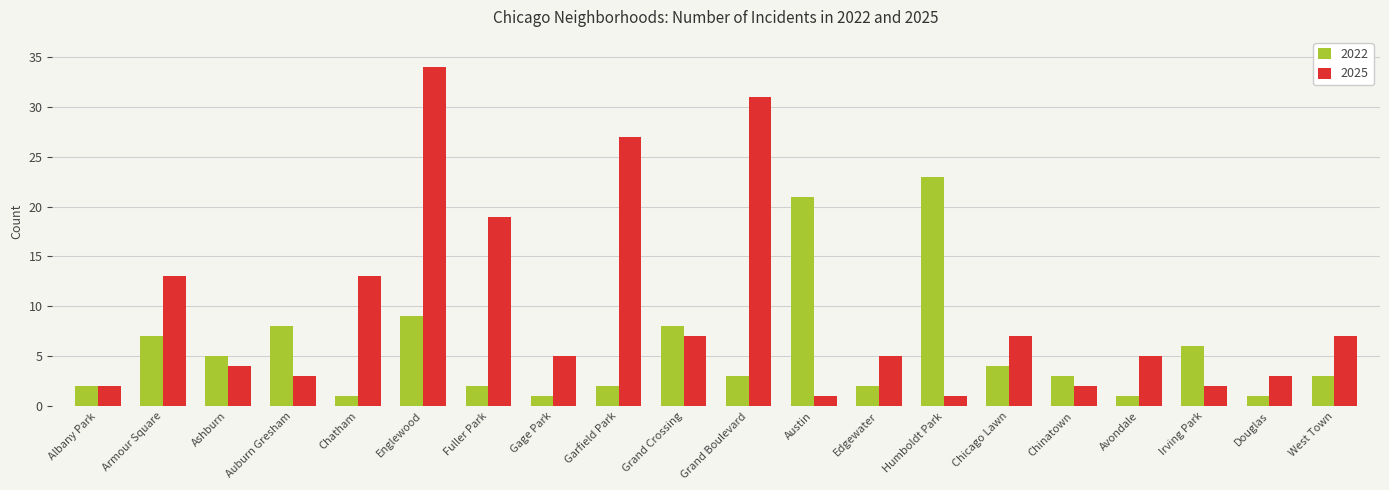

What is the sum of all 2022 values?

112